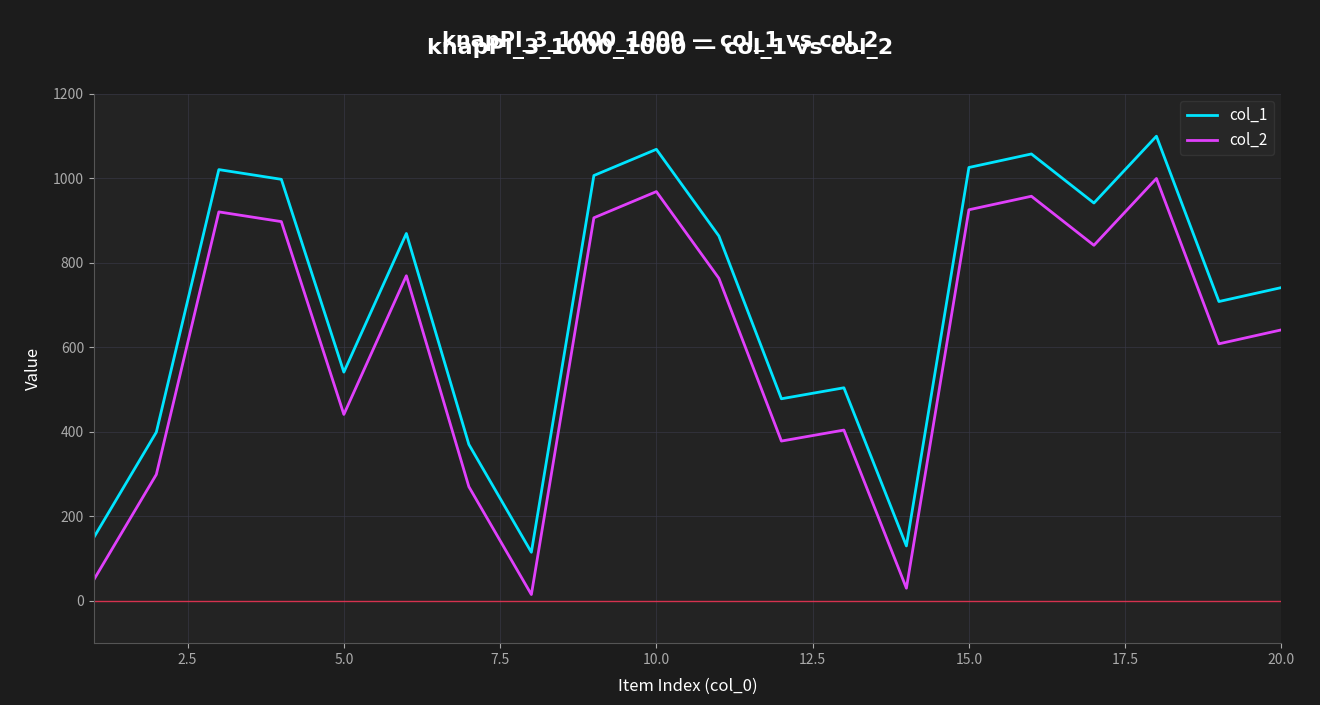

How many lines are shown in the chart?

2